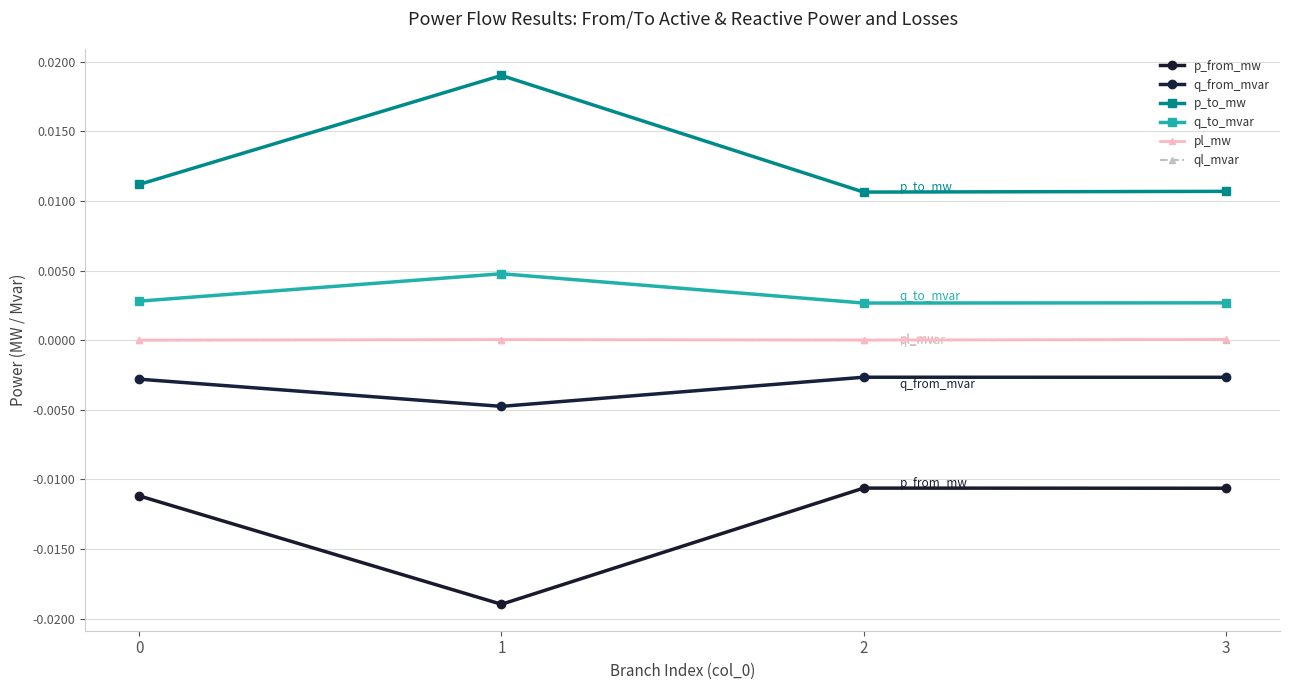

How many data points does each series have?

4